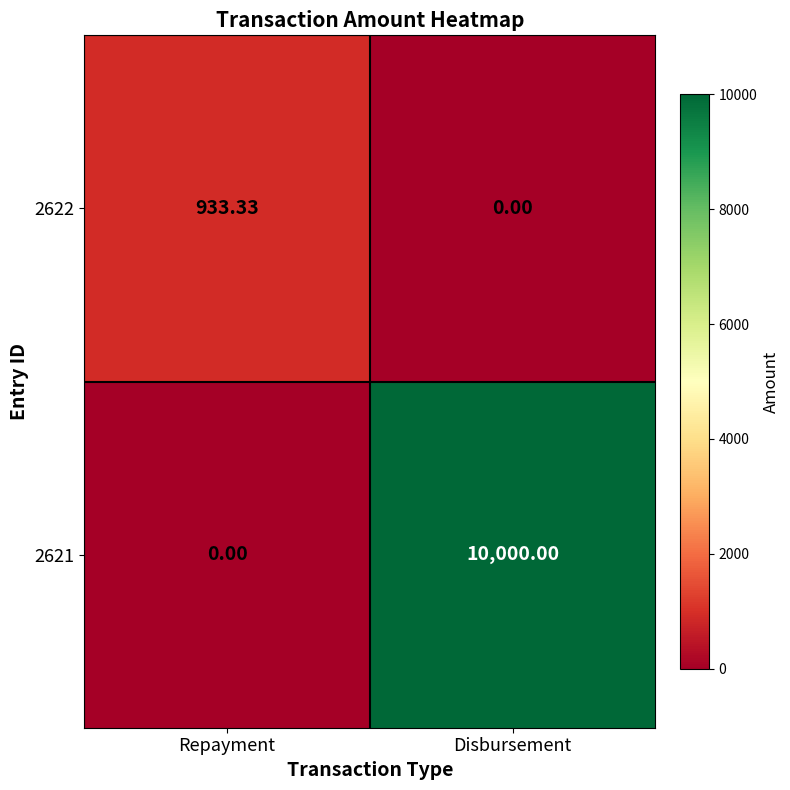

Which series has the largest range (max minus min)?

2621